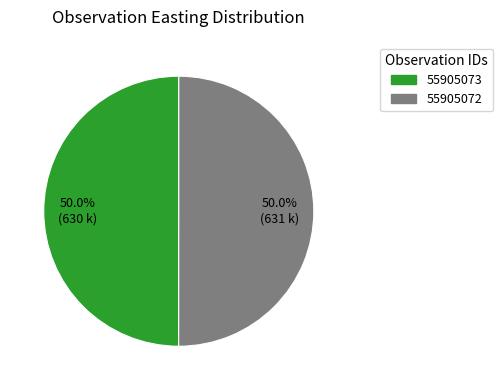

How many segments does this pie chart have?

2